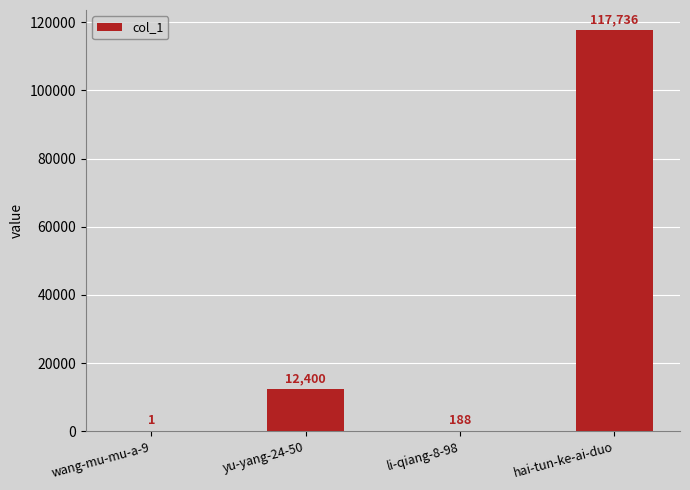

Which category has the highest value across all series?

hai-tun-ke-ai-duo